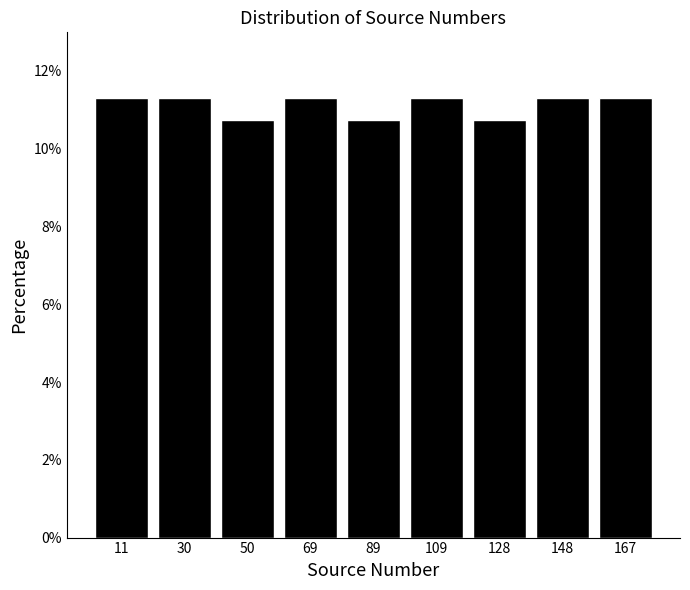

What is the height of the bar covering 118 to 138 on the x-axis? Neither the bar edges nor the heights are printed on the chart, so give them approximately, as read against the axes.

10.8